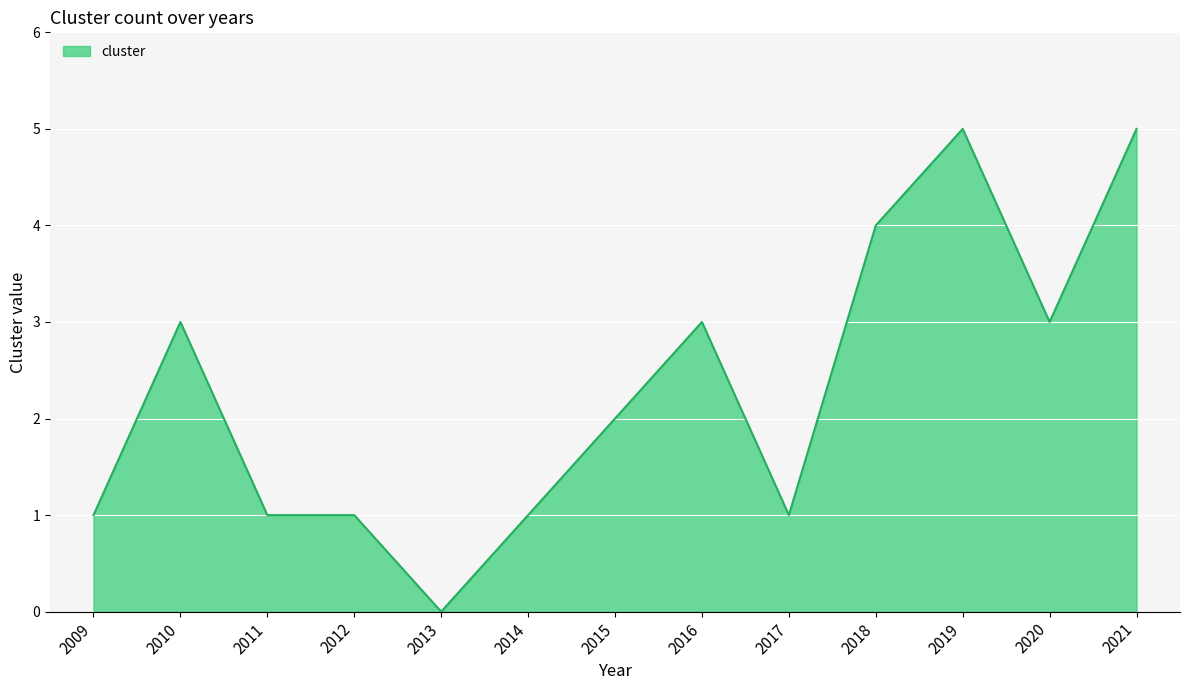

The value at 2014 is 2. True or false?

False